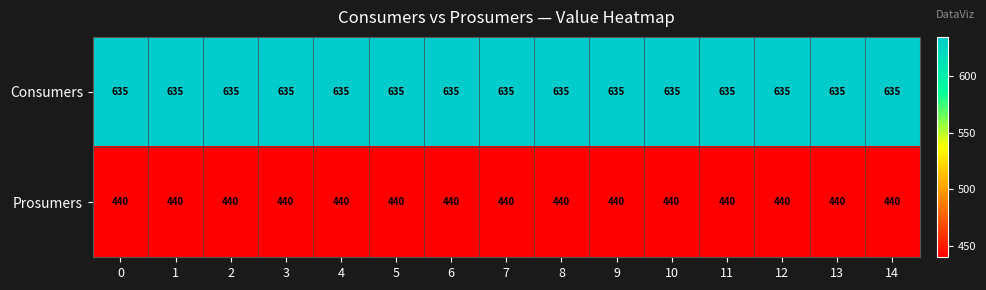

What is the greatest value displayed?

635